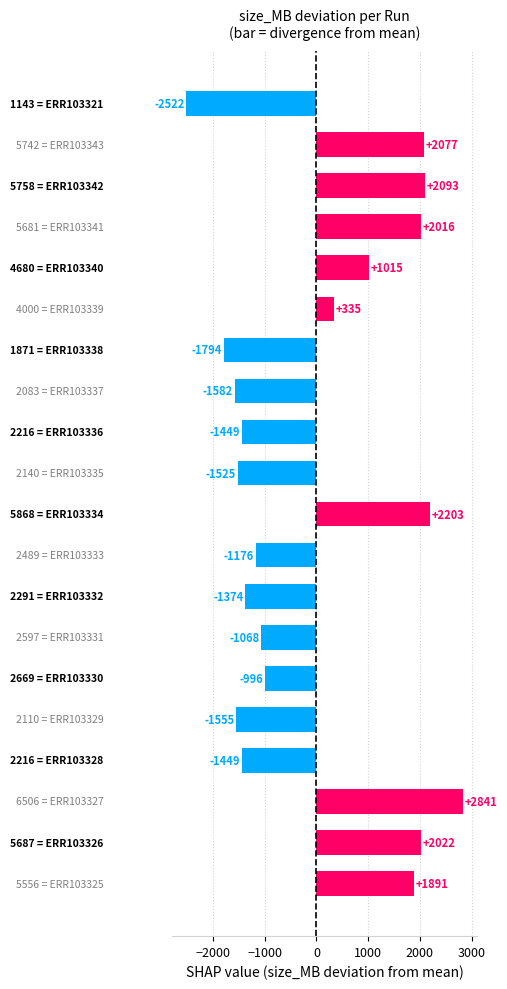

What is the difference between the maximum and minimum values?

5363.0